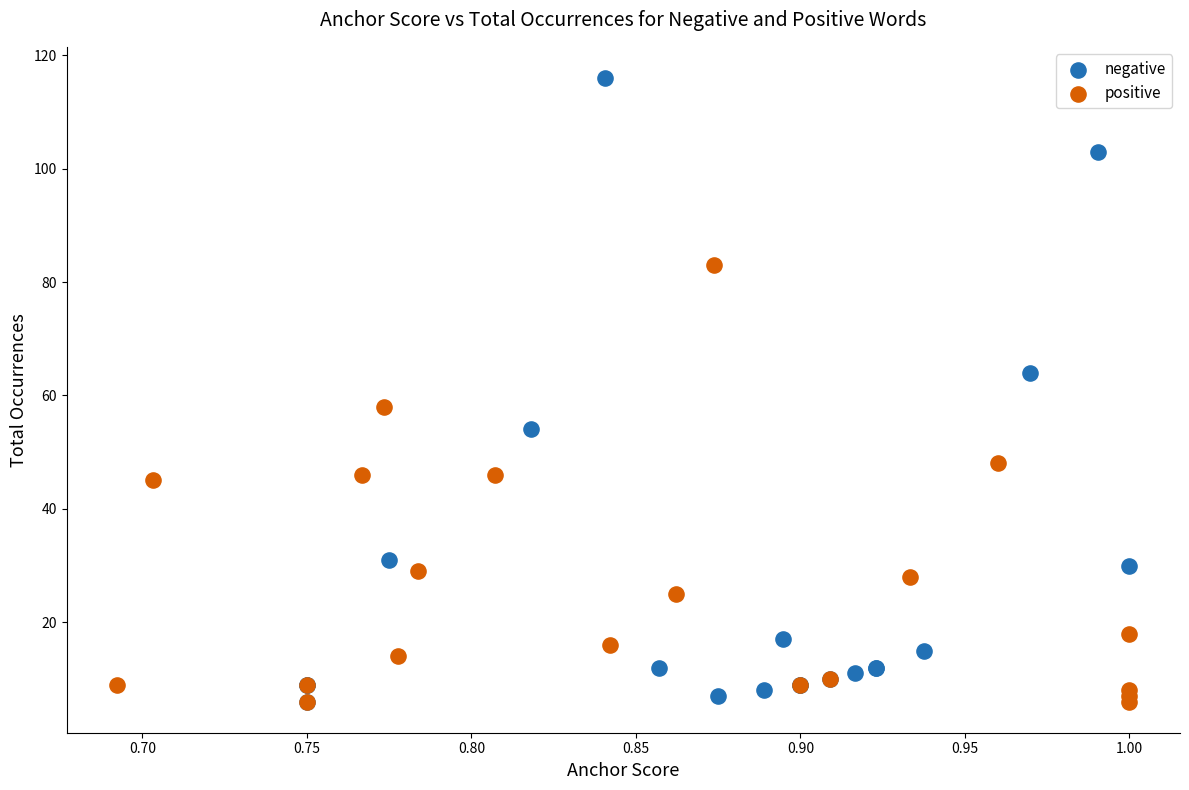

Which series contains the highest Y value?

negative